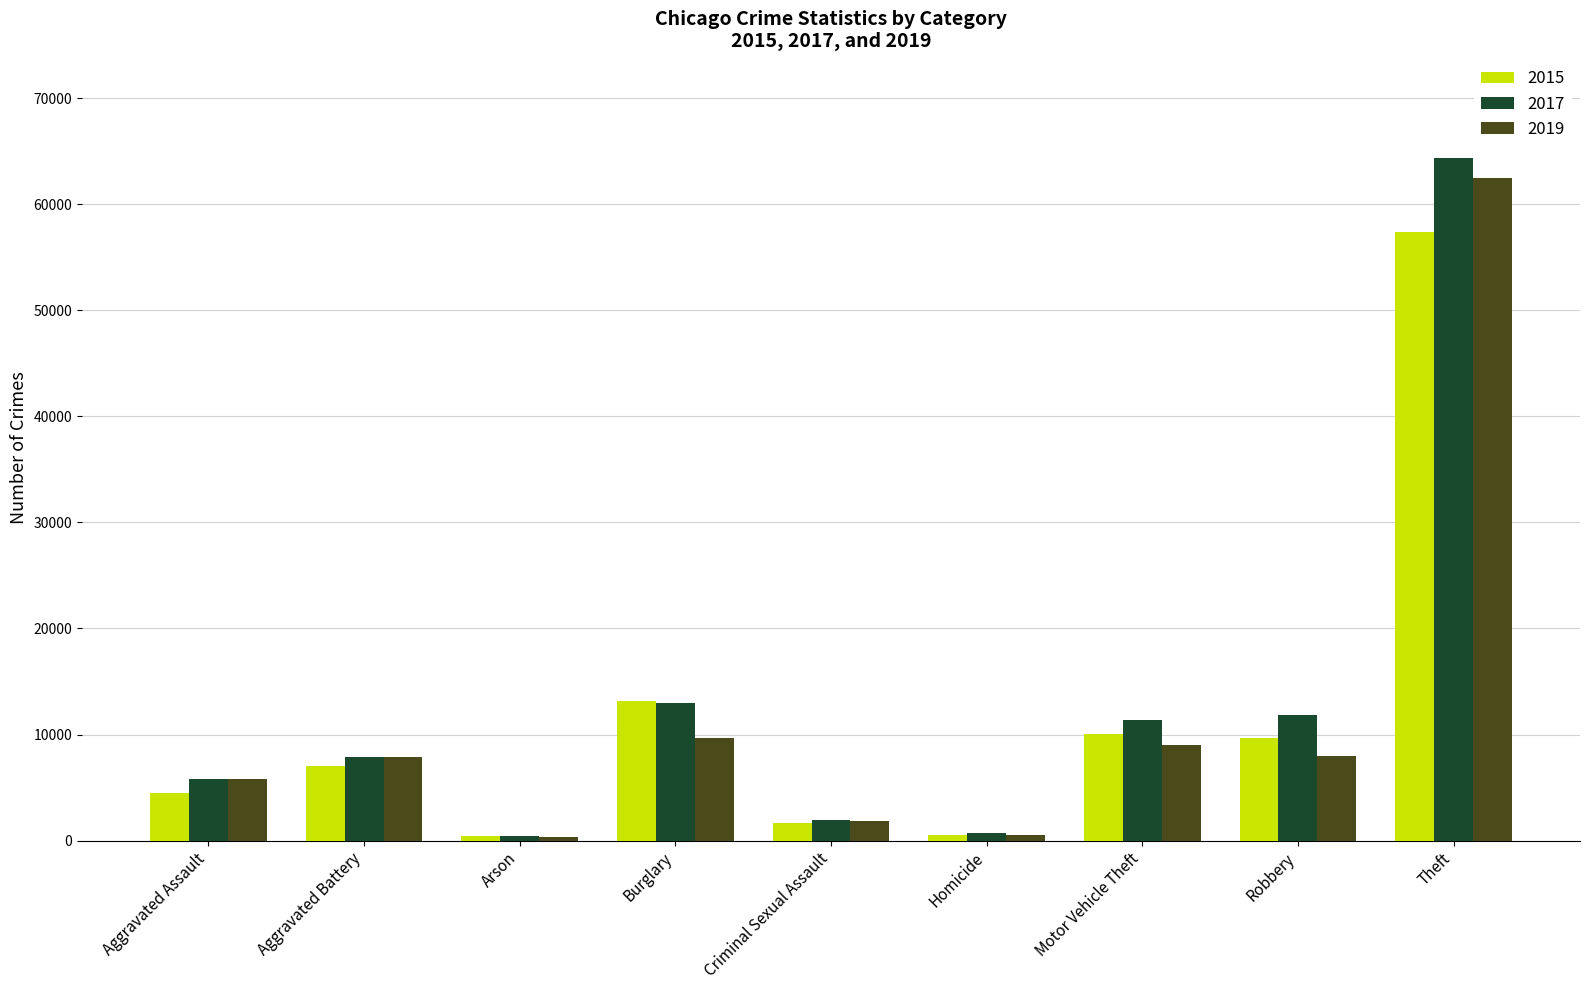

The value of 2015 at Robbery is 9638. True or false?

True